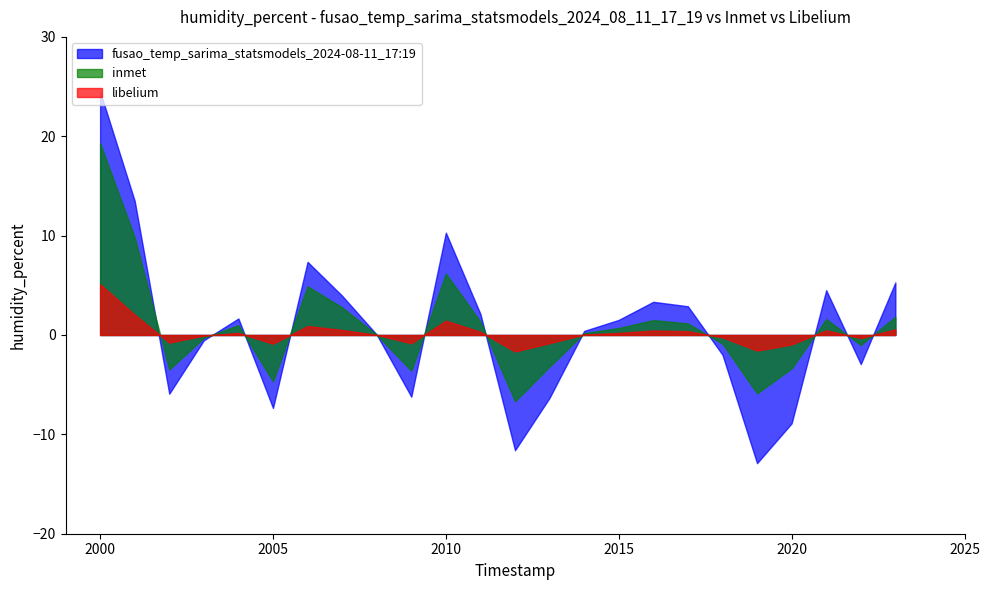

Between 2007 and 2009, which is larger?

2007